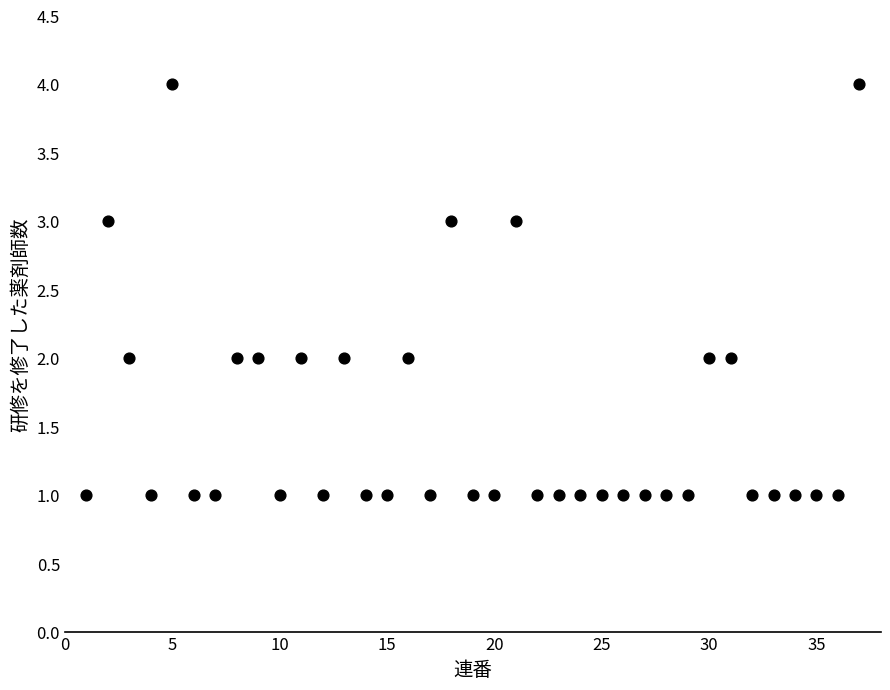

What is the range of X values (max minus min)?

36